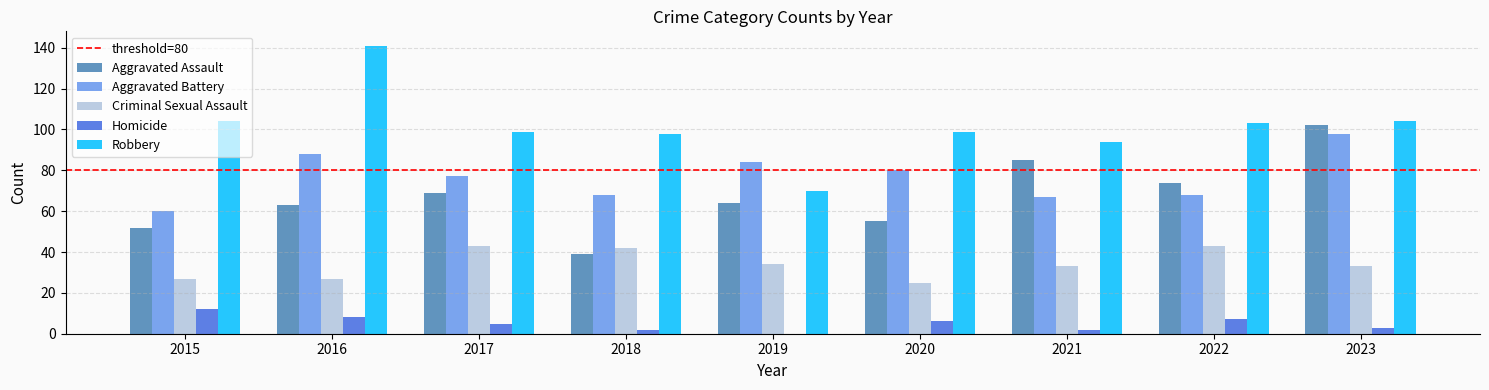

Is the value of Aggravated Assault at 2020 greater than the value of Criminal Sexual Assault at 2017?

Yes